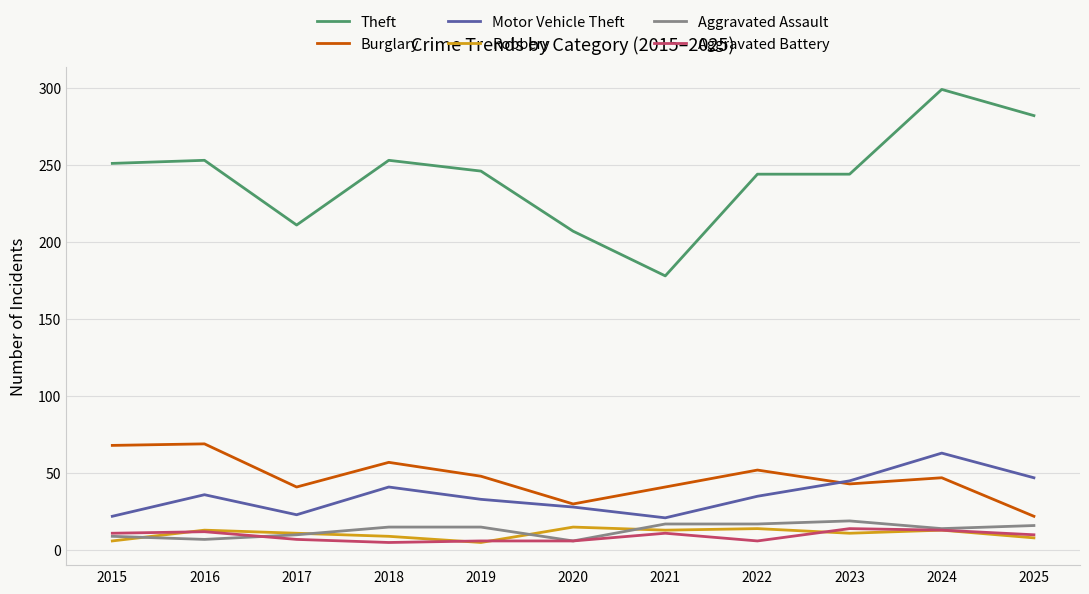

Which series changed the most between 2015 and 2021?

Theft